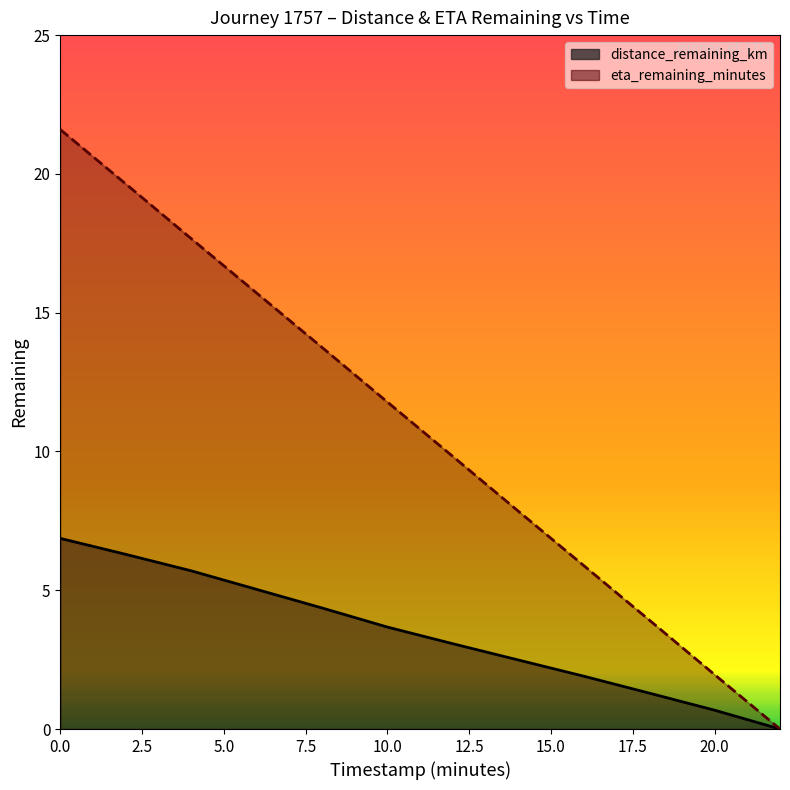

Rank the series by their maximum value, from lowest to highest.

distance_remaining_km, eta_remaining_minutes